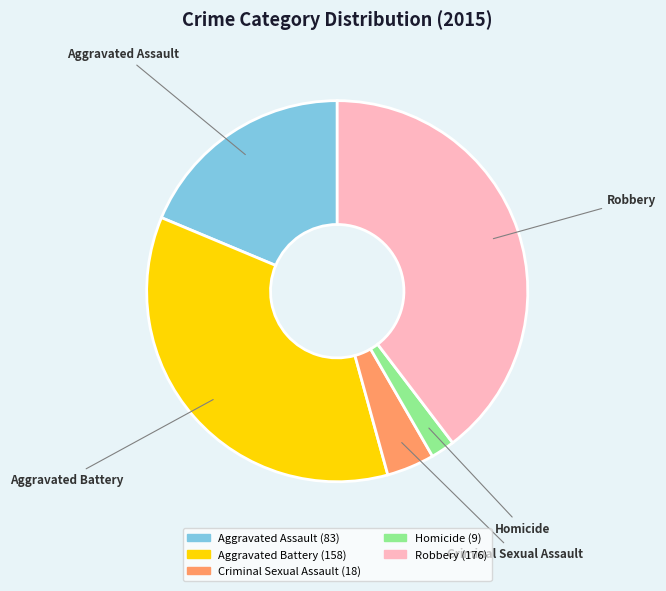

True or false: Aggravated Battery accounts for 48% of the total.

False